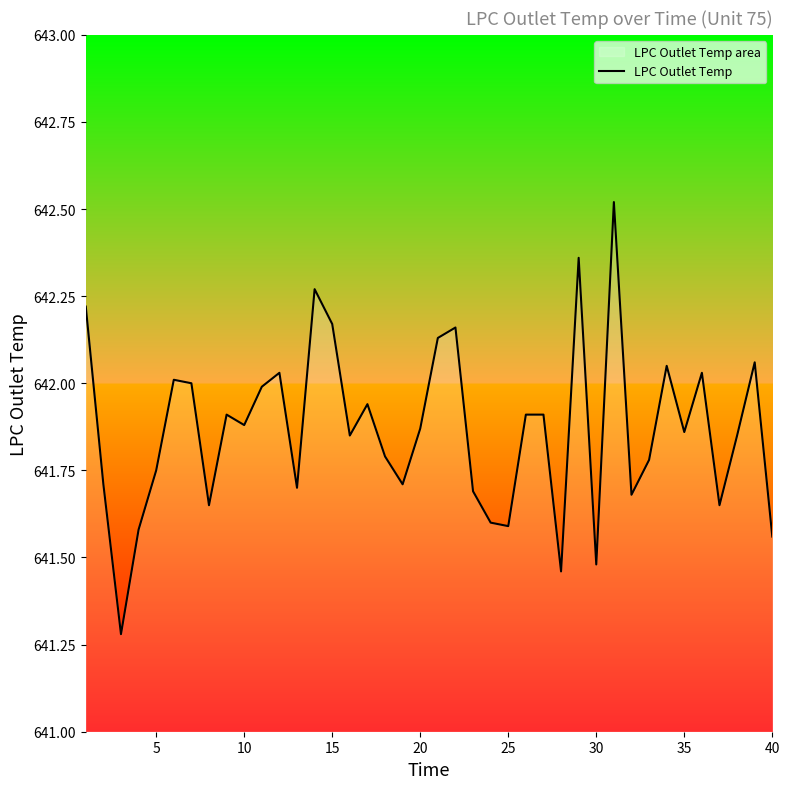

The value at 25 is 641.6. True or false?

True